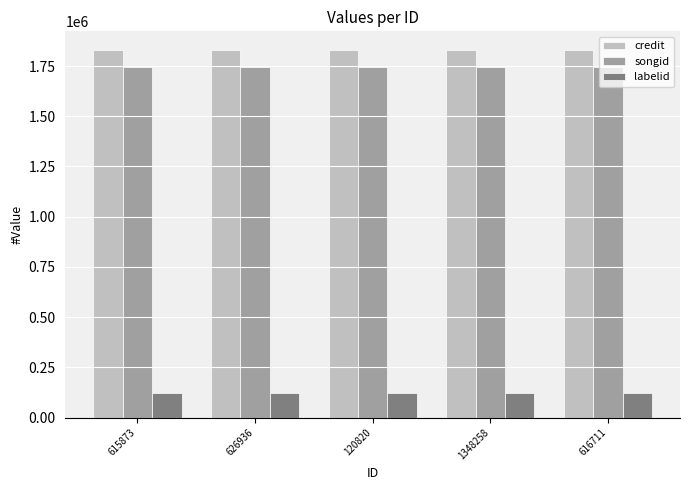

Reading left to right, transcribe all the data shown in this chart.

credit: 1831163	1831163	1831163	1831163	1831163
songid: 1742971	1742971	1742971	1742971	1742971
labelid: 120721	120721	120721	120721	120721